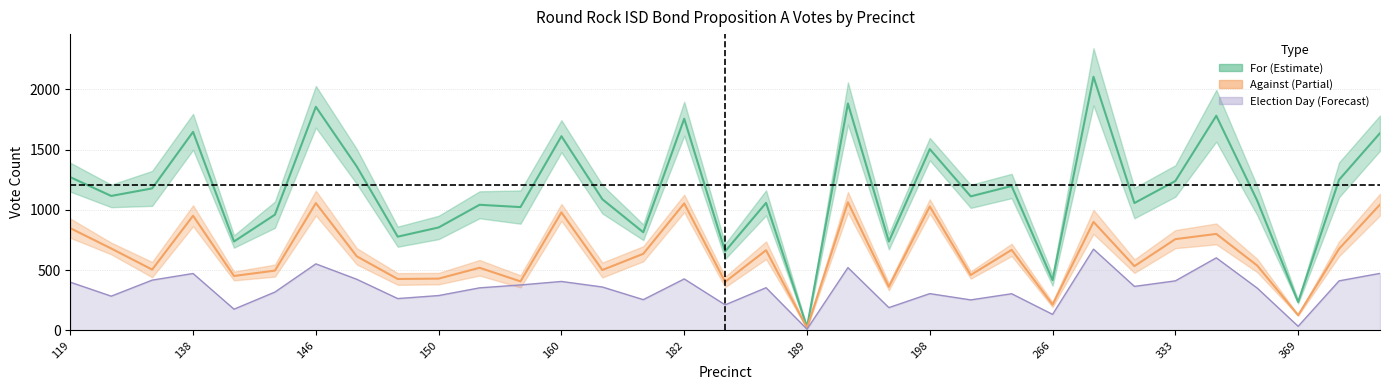

True or false: For_election has more than 2 points higher than both neighbors.

True